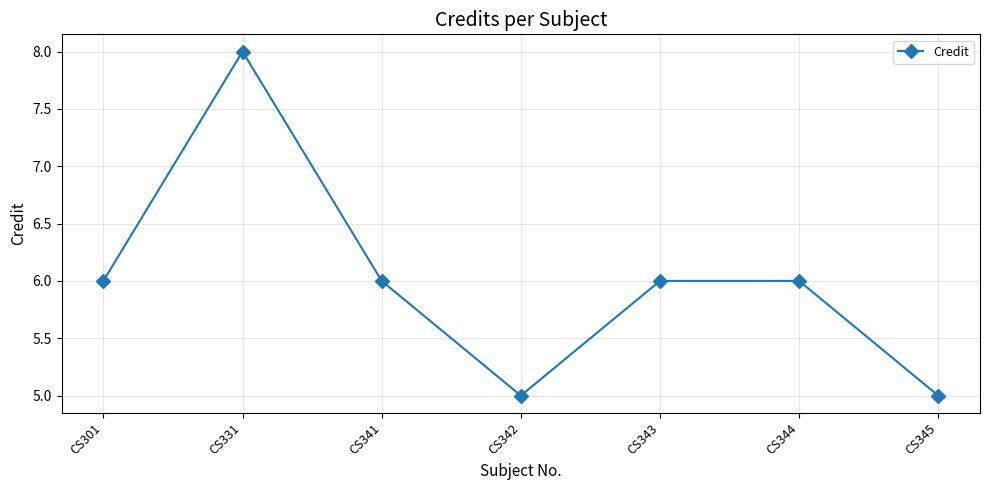

What is the value of the 1st point from the left?

6